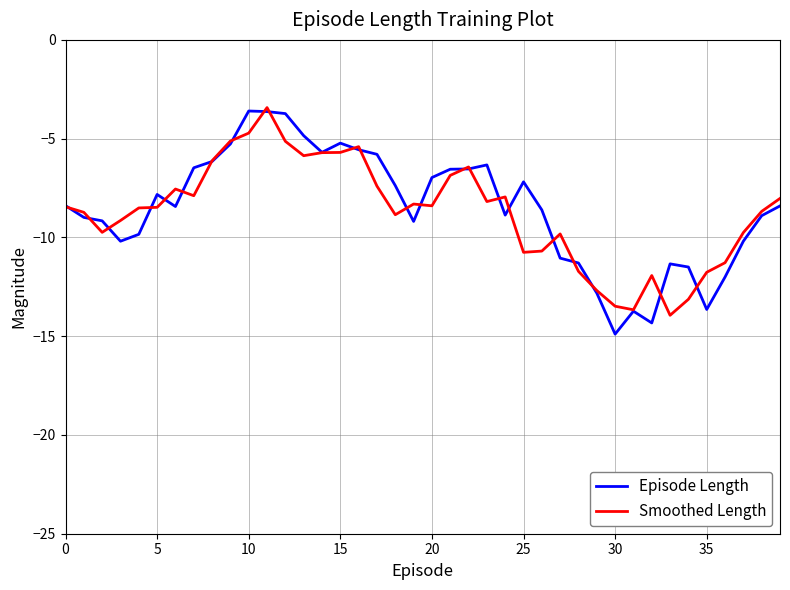

Which series has the widest spread of values?

Episode Length